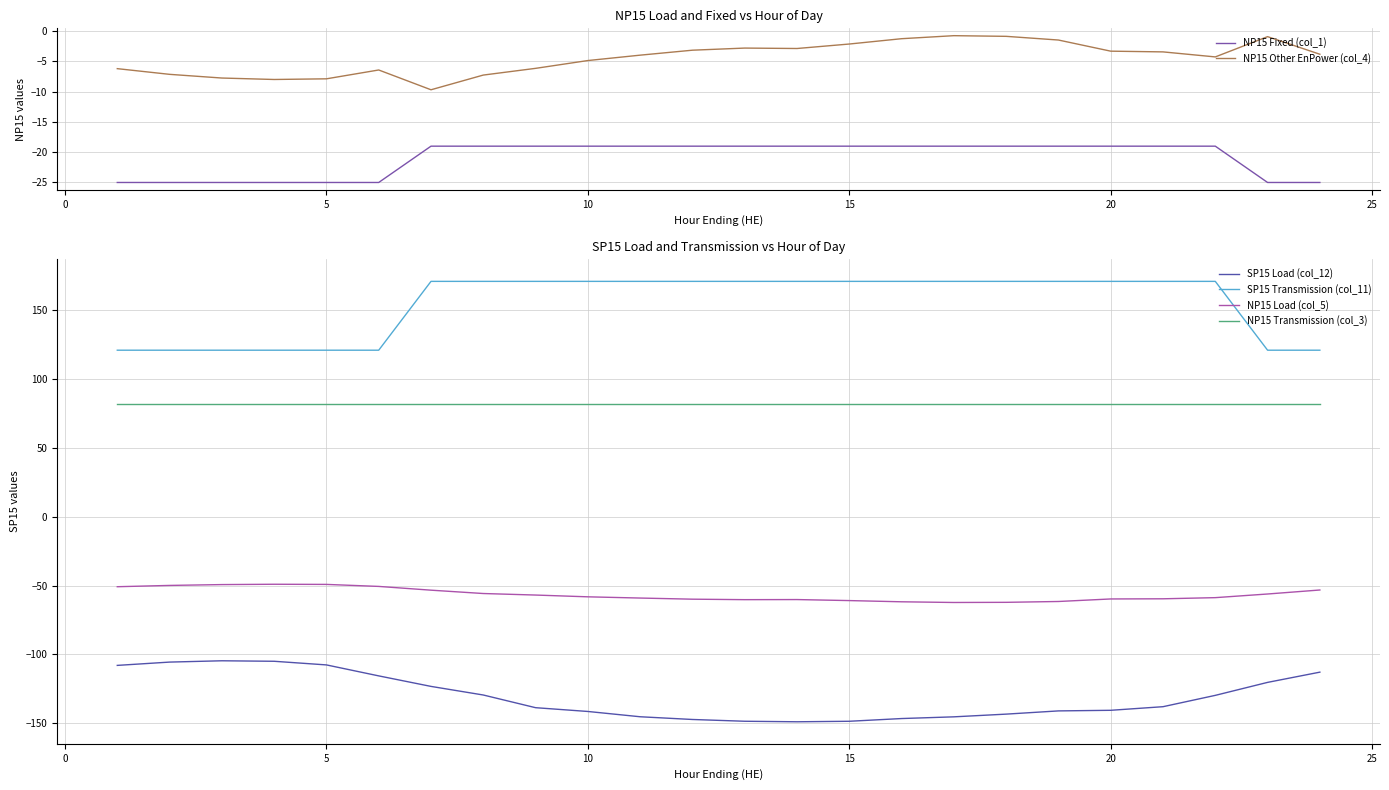

What is the lowest value of the NP15 Transmission (col_3) series?

82.0